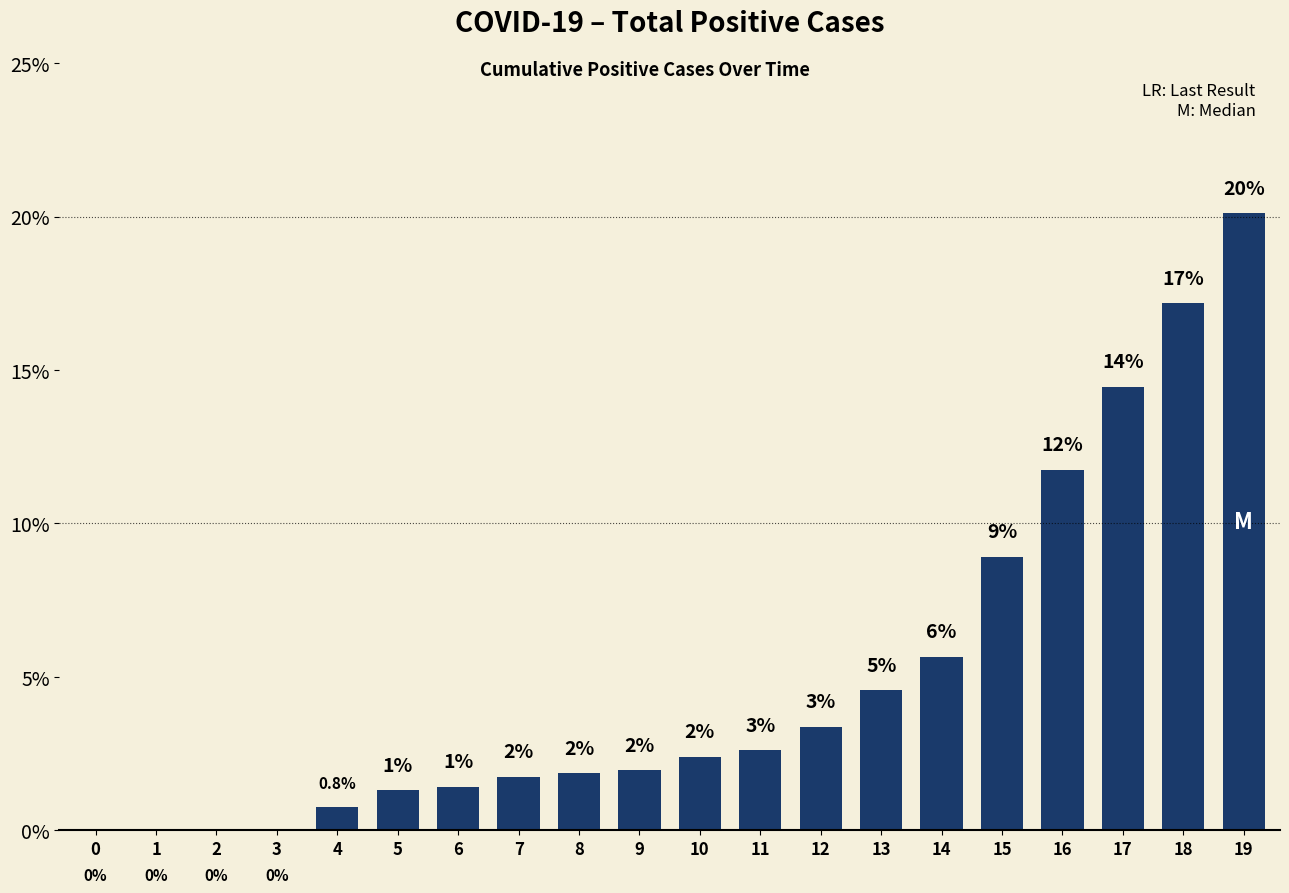

True or false: the data shows 20.1 at 19.

True